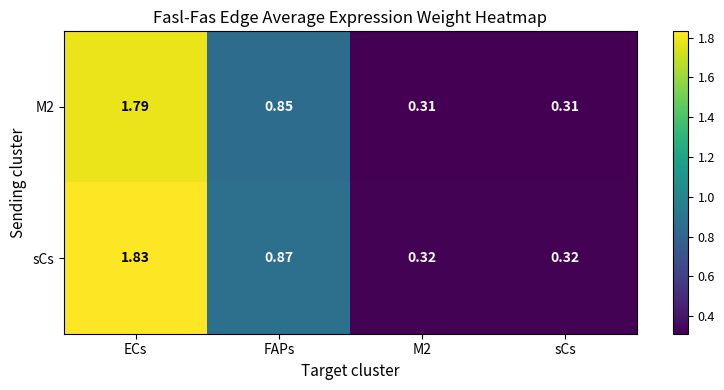

Which series has the largest total across all categories?

sCs